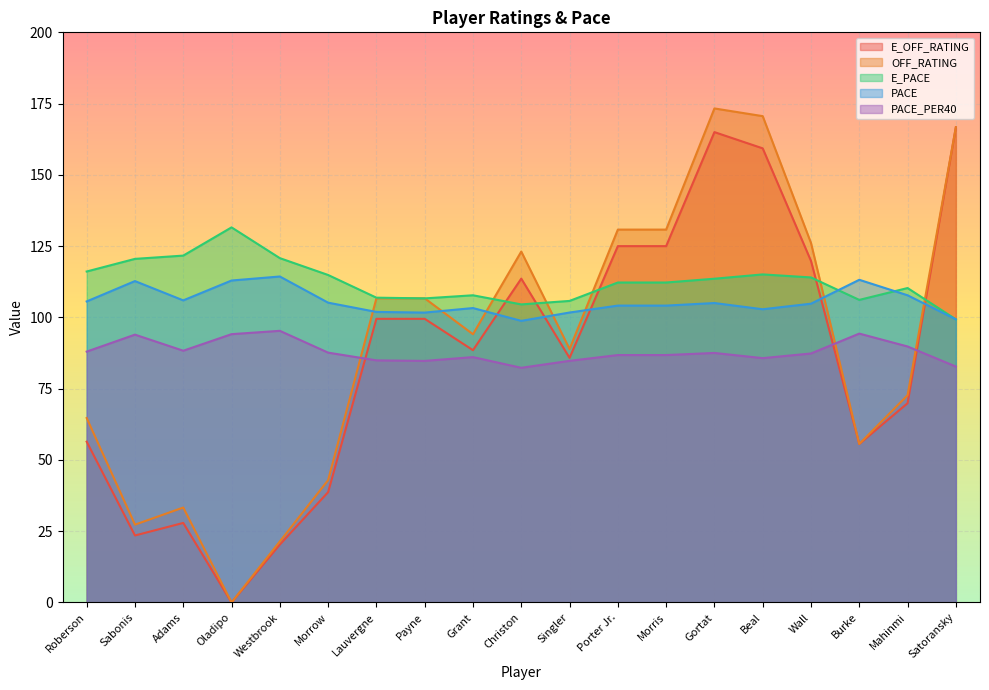

Reading left to right, transcribe all the data shown in this chart.

E_OFF_RATING: Roberson=56.4	Sabonis=23.5	Adams=27.9	Oladipo=0.0	Westbrook=20.3	Morrow=38.7	Lauvergne=99.5	Payne=99.5	Grant=88.5	Christon=113.6	Singler=85.8	Porter Jr.=125.0	Morris=125.0	Gortat=165.0	Beal=159.3	Wall=119.8	Burke=55.6	Mahinmi=69.9	Satoransky=166.7
OFF_RATING: Roberson=64.7	Sabonis=27.3	Adams=33.3	Oladipo=0.0	Westbrook=21.4	Morrow=42.9	Lauvergne=106.7	Payne=106.7	Grant=94.1	Christon=123.1	Singler=88.9	Porter Jr.=130.8	Morris=130.8	Gortat=173.3	Beal=170.6	Wall=126.1	Burke=55.6	Mahinmi=72.7	Satoransky=166.7
E_PACE: Roberson=116.1	Sabonis=120.5	Adams=121.7	Oladipo=131.6	Westbrook=120.8	Morrow=114.9	Lauvergne=106.9	Payne=106.7	Grant=107.8	Christon=104.6	Singler=105.8	Porter Jr.=112.2	Morris=112.2	Gortat=113.6	Beal=115.1	Wall=114.0	Burke=106.1	Mahinmi=110.3	Satoransky=99.3
PACE: Roberson=105.6	Sabonis=112.7	Adams=106.0	Oladipo=112.9	Westbrook=114.3	Morrow=105.2	Lauvergne=101.9	Payne=101.7	Grant=103.3	Christon=98.8	Singler=101.7	Porter Jr.=104.1	Morris=104.1	Gortat=105.0	Beal=102.9	Wall=104.8	Burke=113.2	Mahinmi=107.8	Satoransky=99.3
PACE_PER40: Roberson=88.0	Sabonis=94.0	Adams=88.3	Oladipo=94.1	Westbrook=95.3	Morrow=87.6	Lauvergne=84.9	Payne=84.7	Grant=86.1	Christon=82.3	Singler=84.8	Porter Jr.=86.8	Morris=86.8	Gortat=87.5	Beal=85.7	Wall=87.3	Burke=94.3	Mahinmi=89.8	Satoransky=82.8